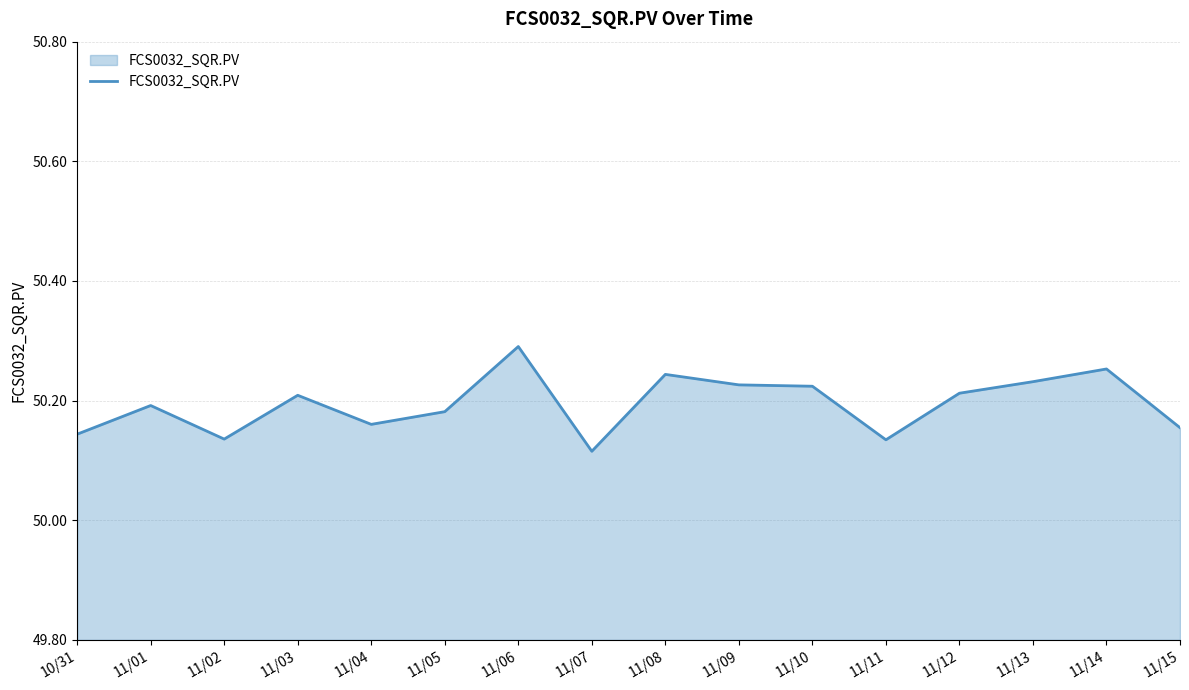

The value at 11/09 is 17.1. True or false?

False